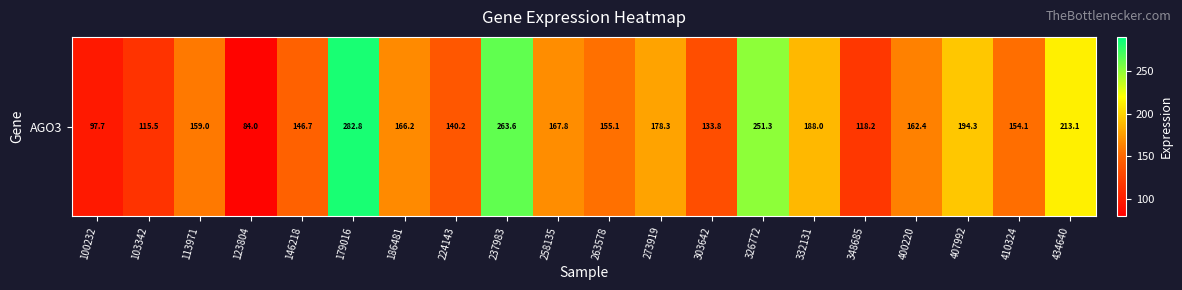

Which category has the lowest value across all series?

123804